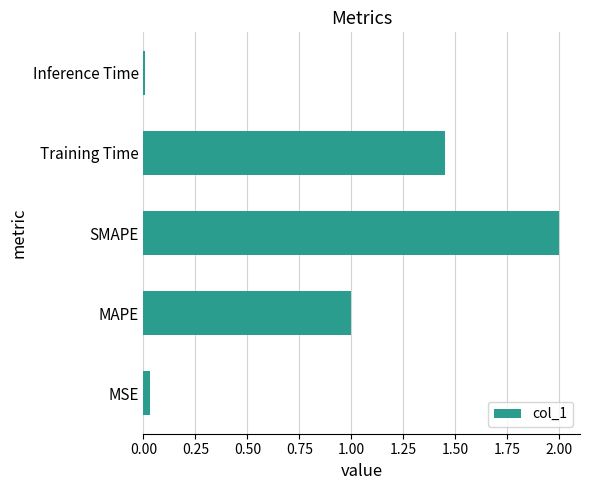

What is the greatest value displayed?

2.0